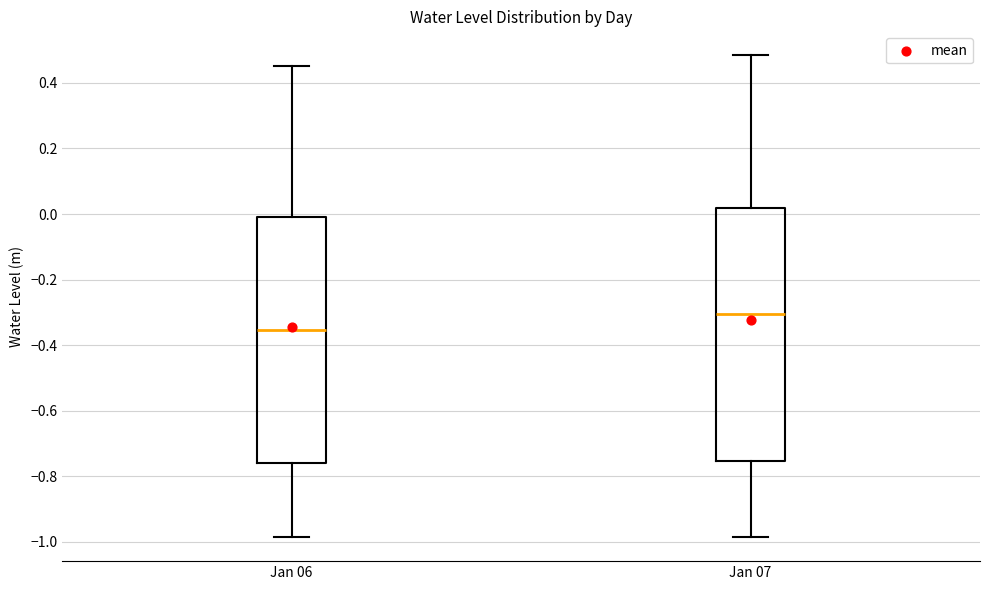

Where does the median line of the box for Jan 06 sit on the y-axis? The values are not printed on the chart, so give them approximately, as read against the axis.

-0.36